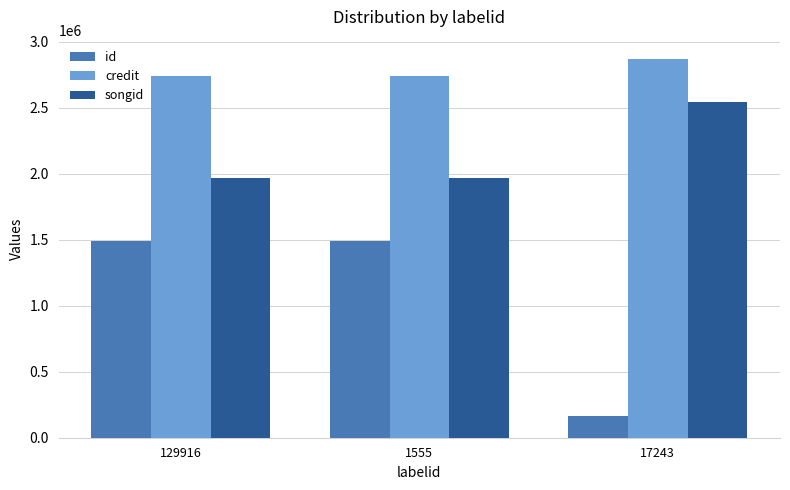

What is the label of the 3rd bar from the right?

129916